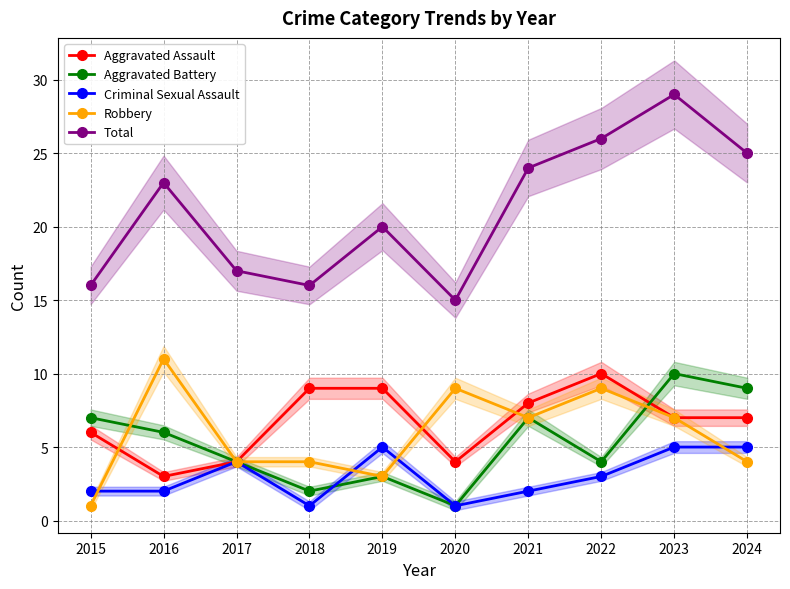

What is the value of the Aggravated Assault point at the 10th from the left?

7